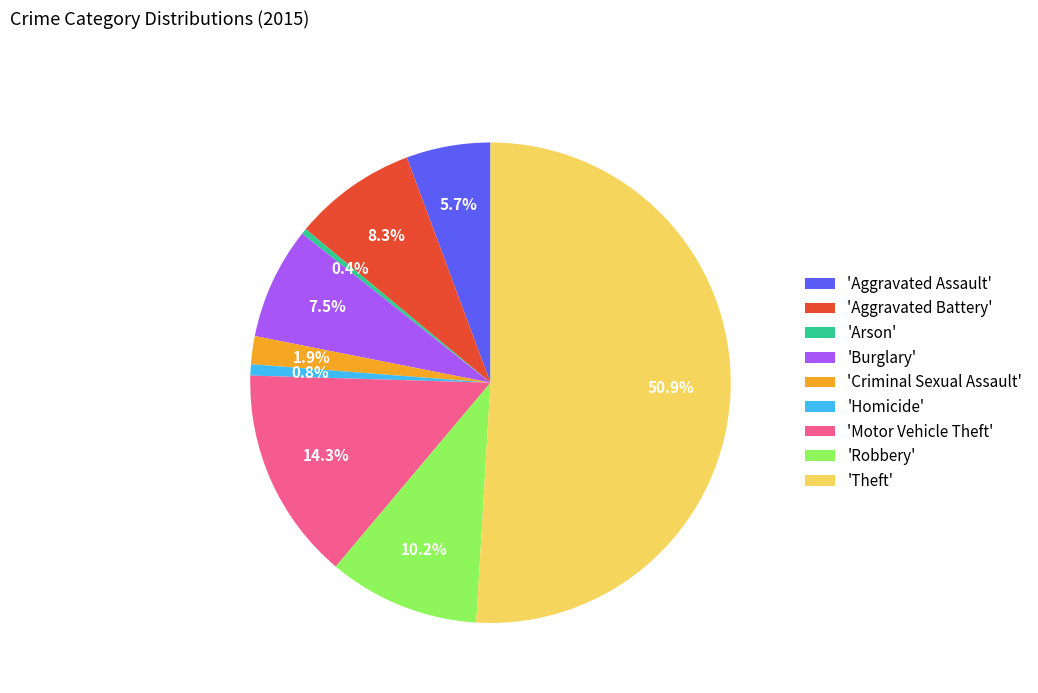

How many slices are in this pie chart?

9